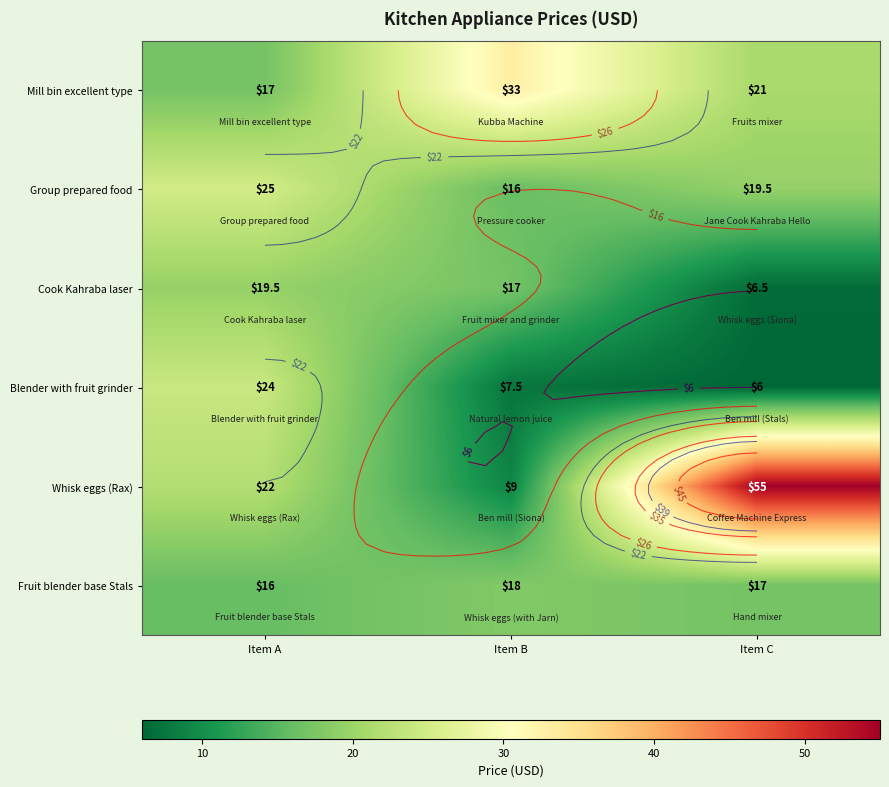

At which category is the sum across all series the highest?

Item C